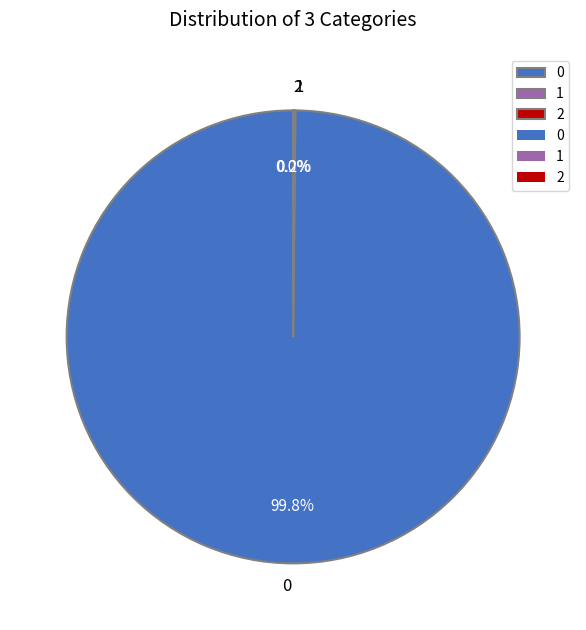

Does 0 represent more than half of the total?

Yes